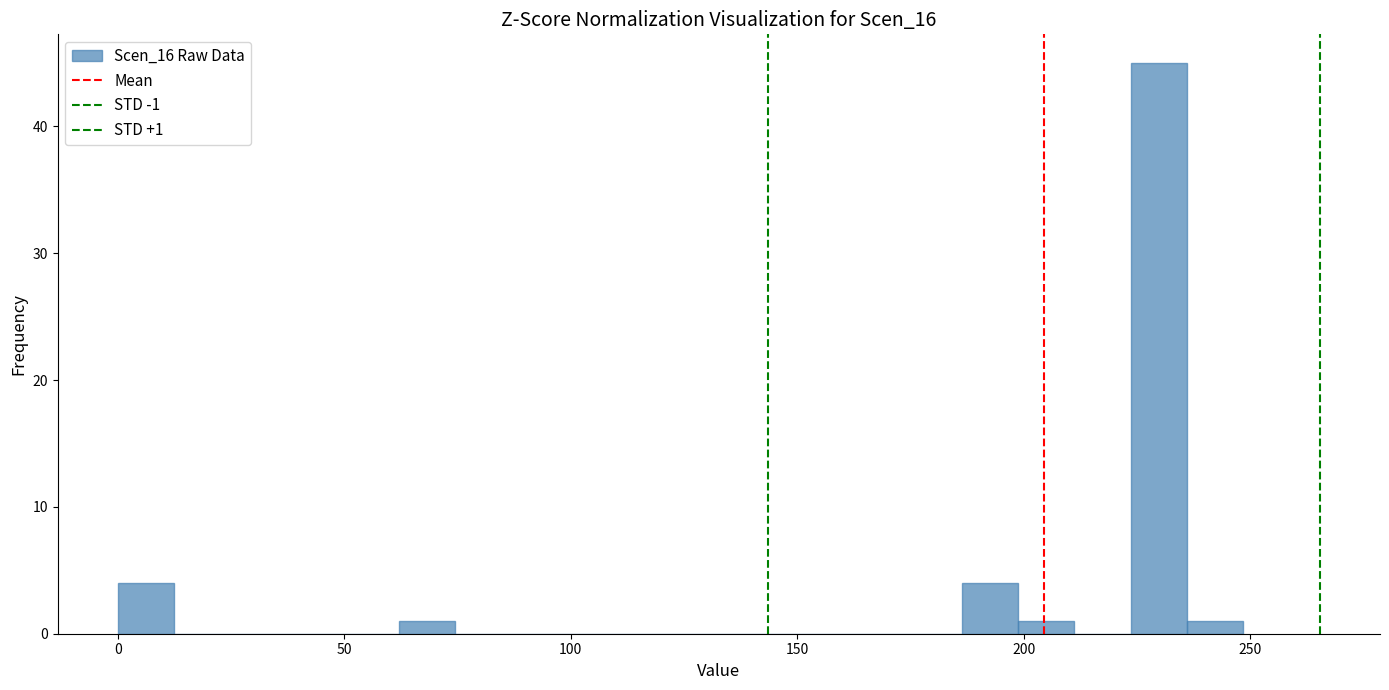

Around what value on the x-axis is the tallest bar? Give the approximate position of its centre, as read against the axis.

230